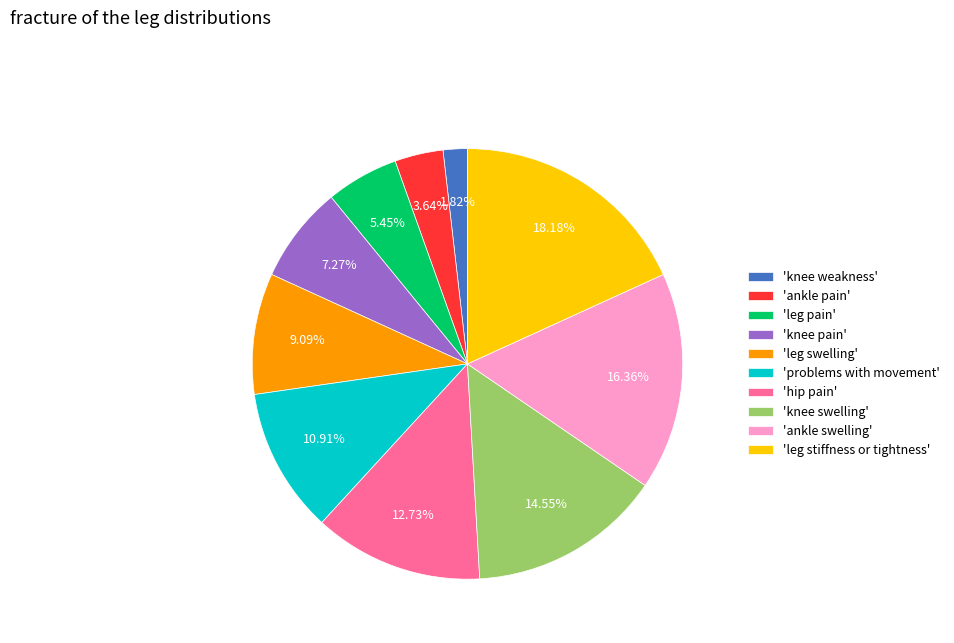

To the nearest percent, what is the difference between the largest and smallest slice percentages?

16%